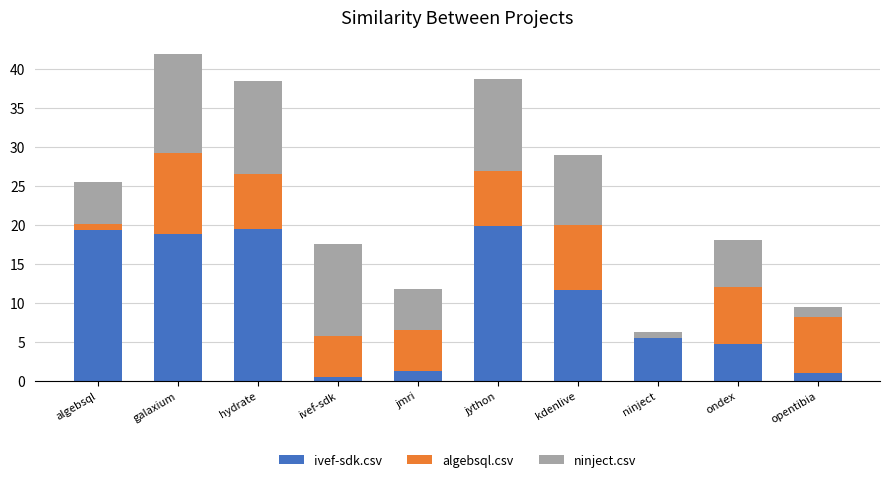

At which category is the sum across all series the highest?

galaxium